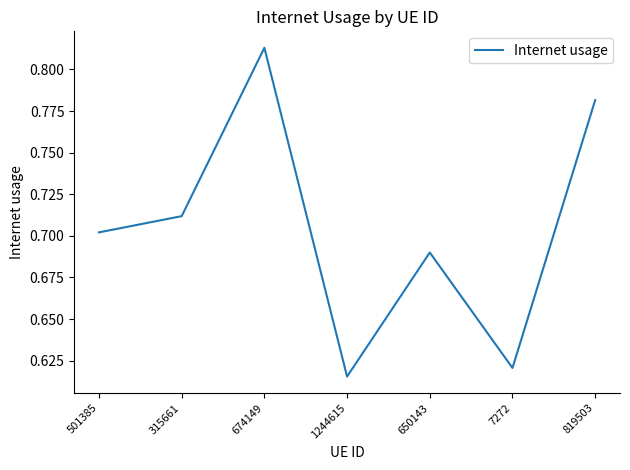

How many series are shown in this chart?

1